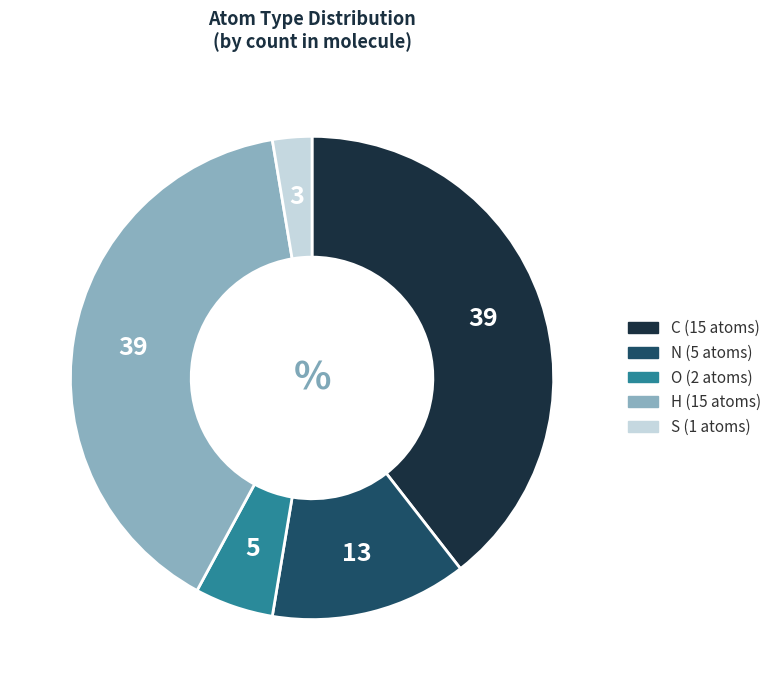

Do O and N together represent more than half of the pie?

No